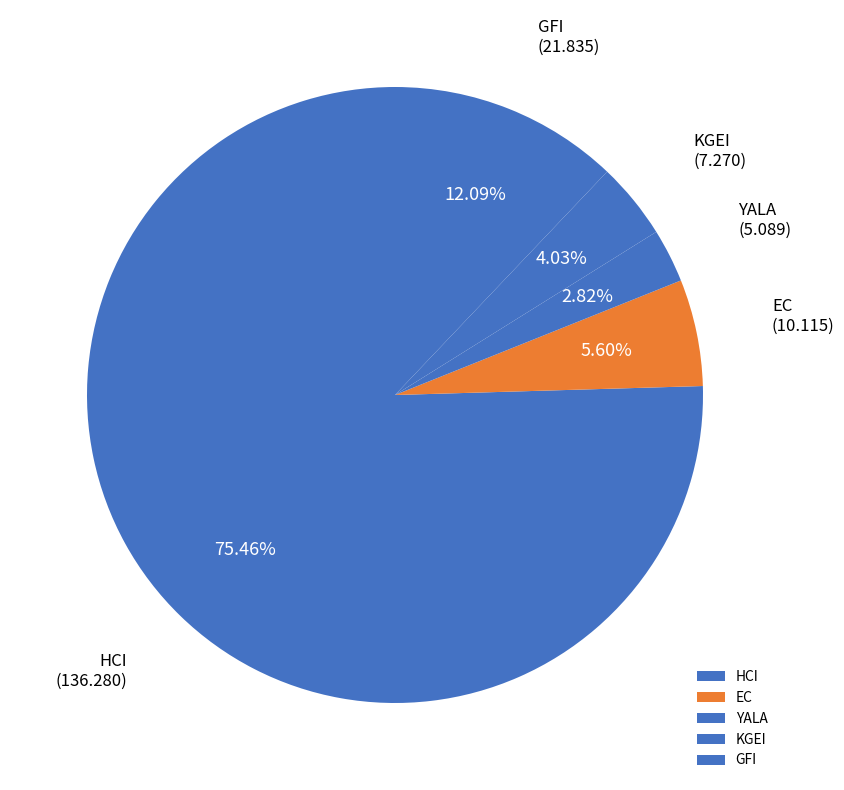

What is the ratio of the value at EC to the value at GFI?

0.5